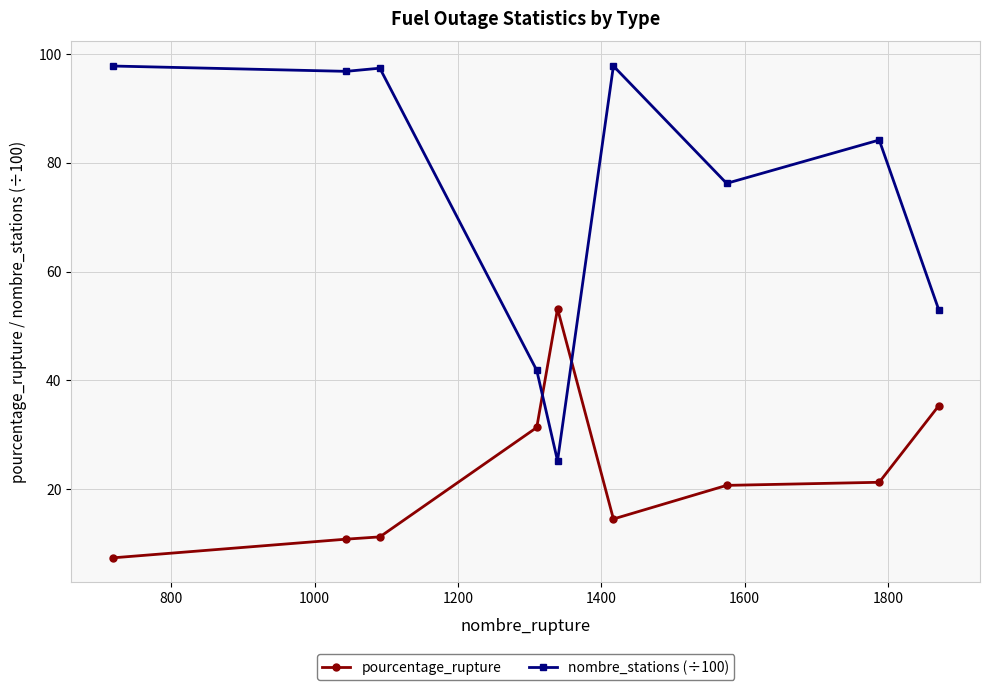

Which series has the largest range (max minus min)?

nombre_stations (÷100)